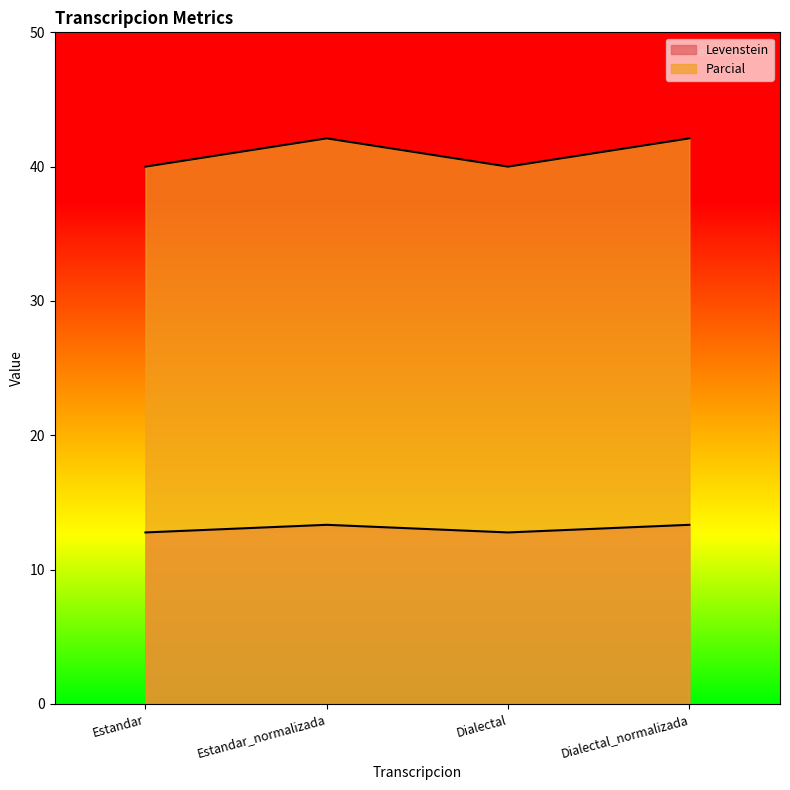

What is the average value of the Parcial series?

13.0